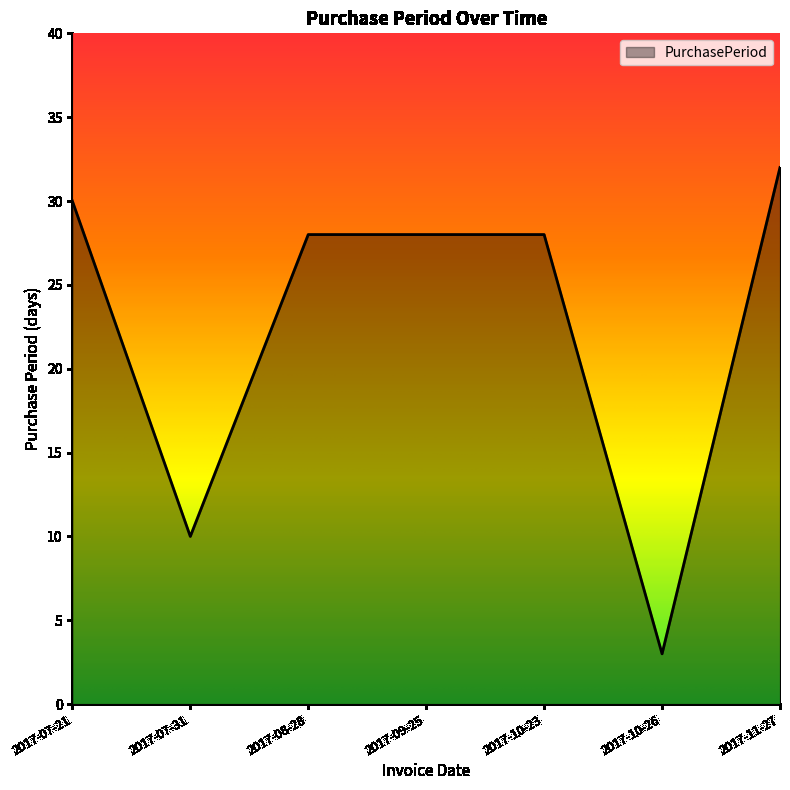

Reading left to right, extract all data points from this chart.

30	10	28	28	28	3	32